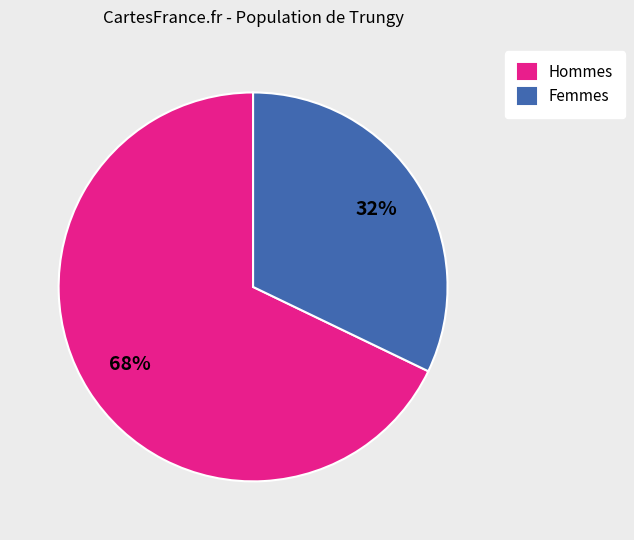

To the nearest percent, what is the difference between the largest and smallest slice percentages?

36%